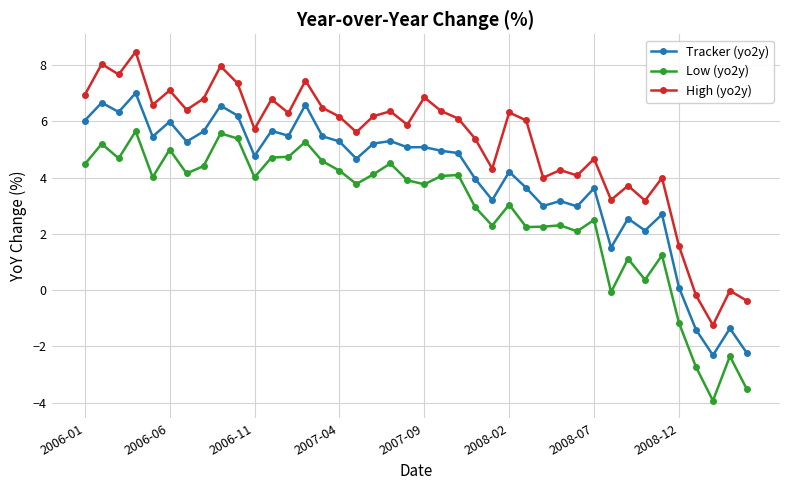

Which series has the largest total across all categories?

High (yo2y)